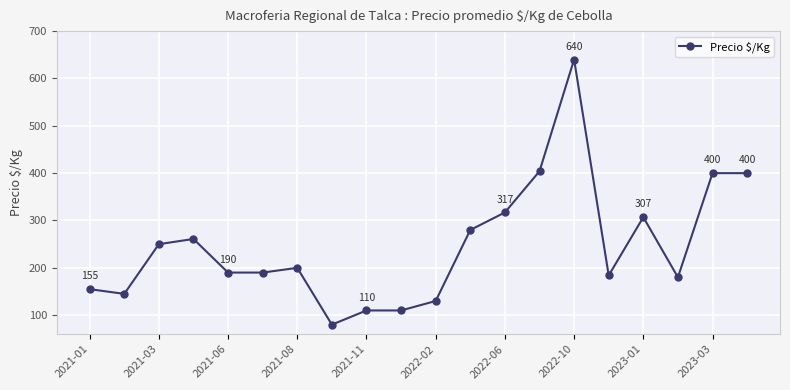

What is the sum of all values?

4933